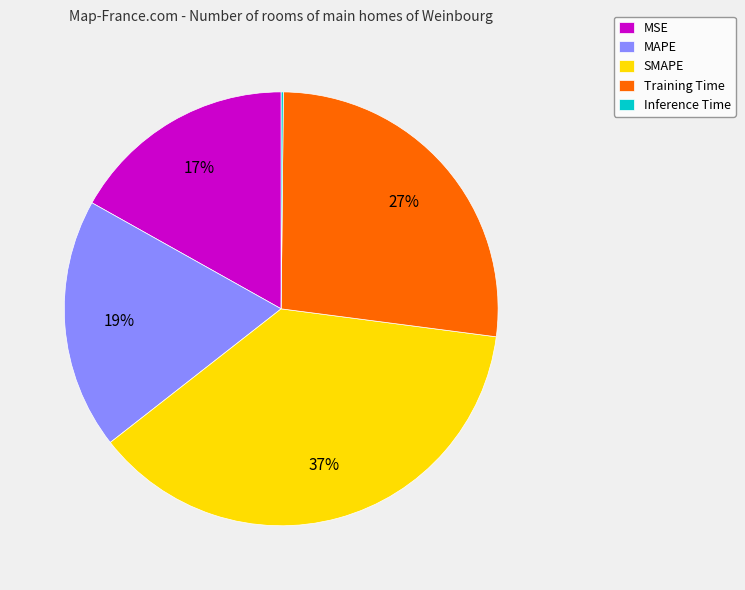

To the nearest percent, what percentage of the pie is MAPE?

19%